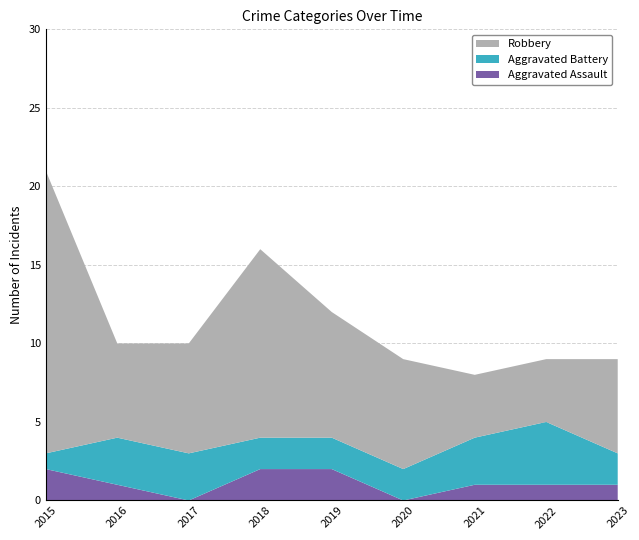

Reading left to right, extract all data points from this chart.

Aggravated Assault: 2015=2	2016=1	2017=0	2018=2	2019=2	2020=0	2021=1	2022=1	2023=1
Aggravated Battery: 2015=1	2016=3	2017=3	2018=2	2019=2	2020=2	2021=3	2022=4	2023=2
Robbery: 2015=18	2016=6	2017=7	2018=12	2019=8	2020=7	2021=4	2022=4	2023=6